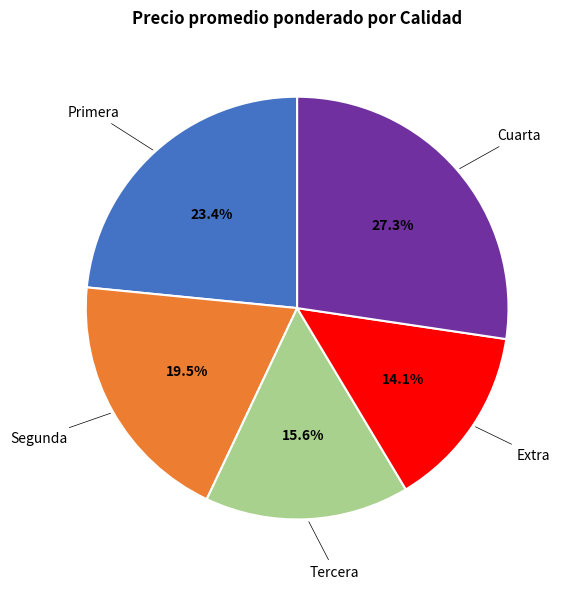

Does any single category account for the majority?

No